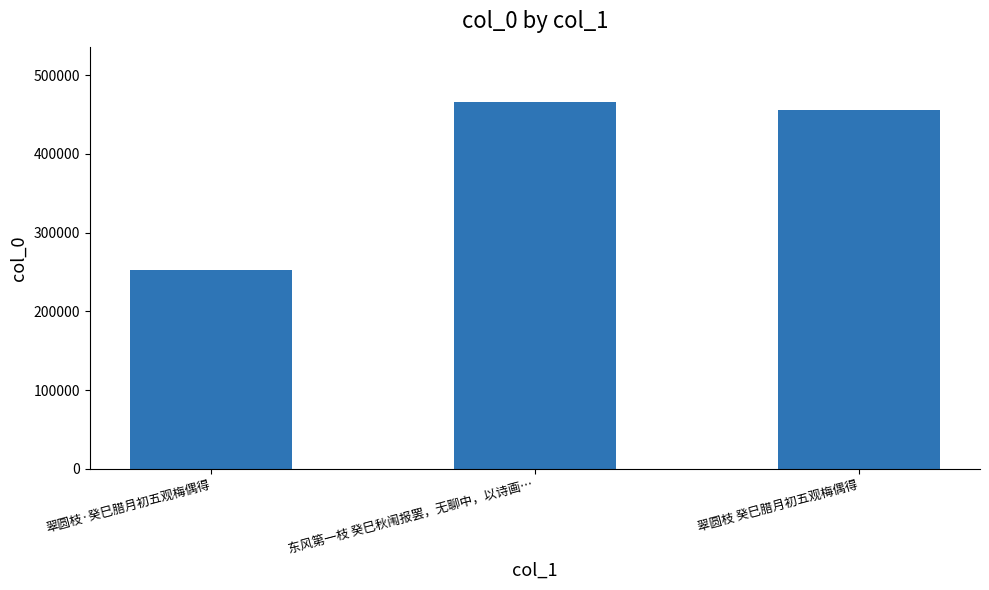

What is the difference between the values at 东风第一枝 癸巳秋闱报罢，无聊中，以诗画… and 翠圆枝 癸巳腊月初五观梅偶得?

9973